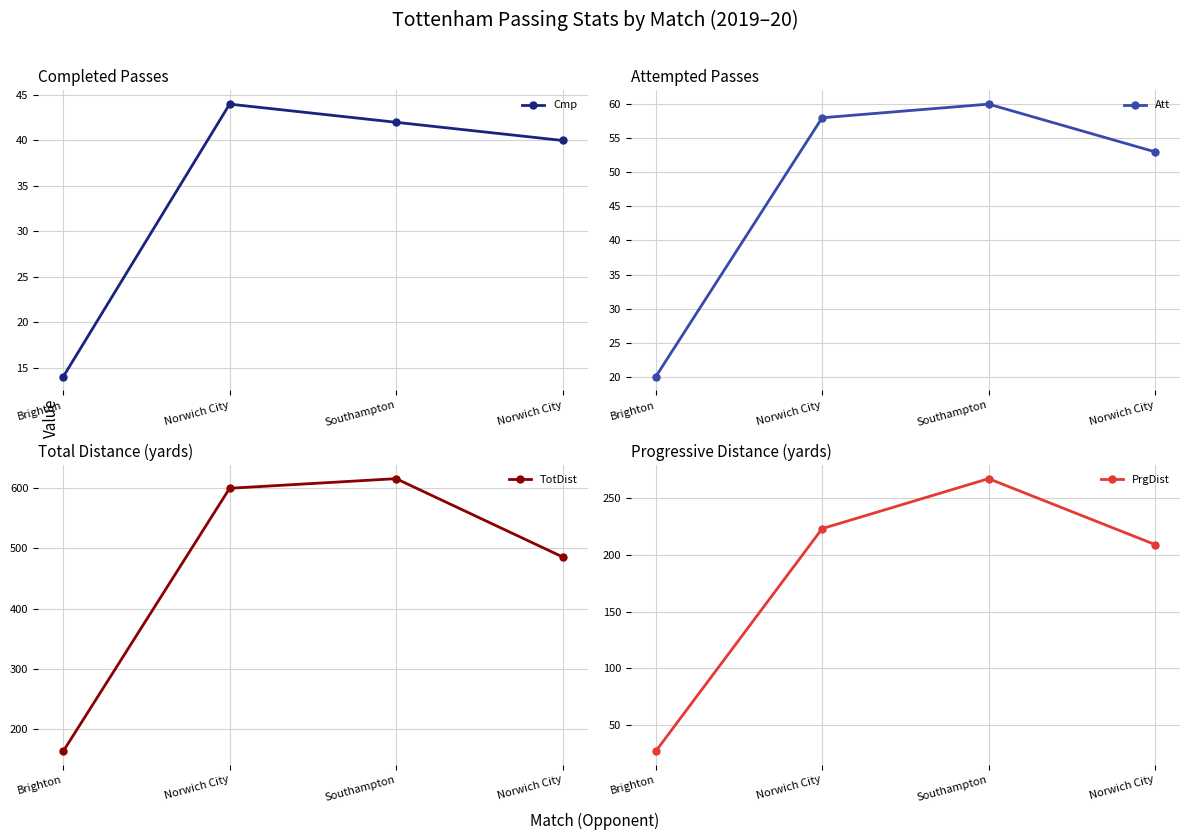

Rank the categories by TotDist value from lowest to highest.

Brighton, Norwich City, Norwich City, Southampton